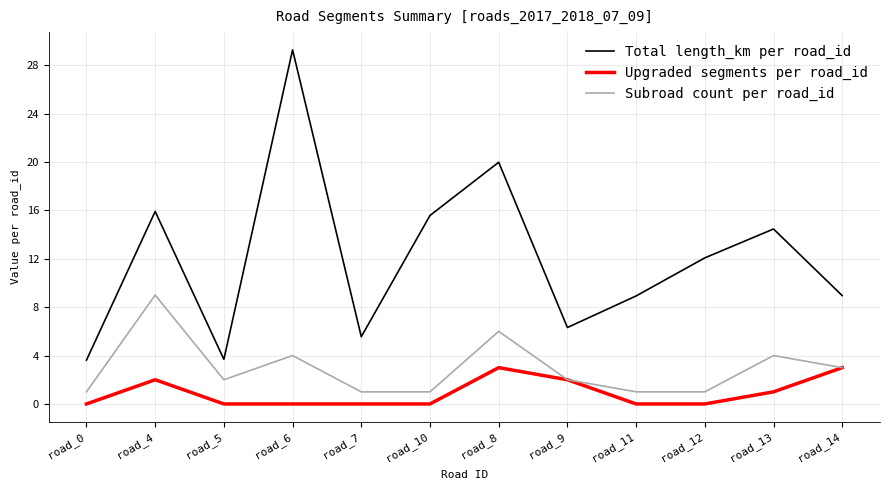

True or false: Upgraded segments per road_id and Total length_km per road_id cross at least once.

False